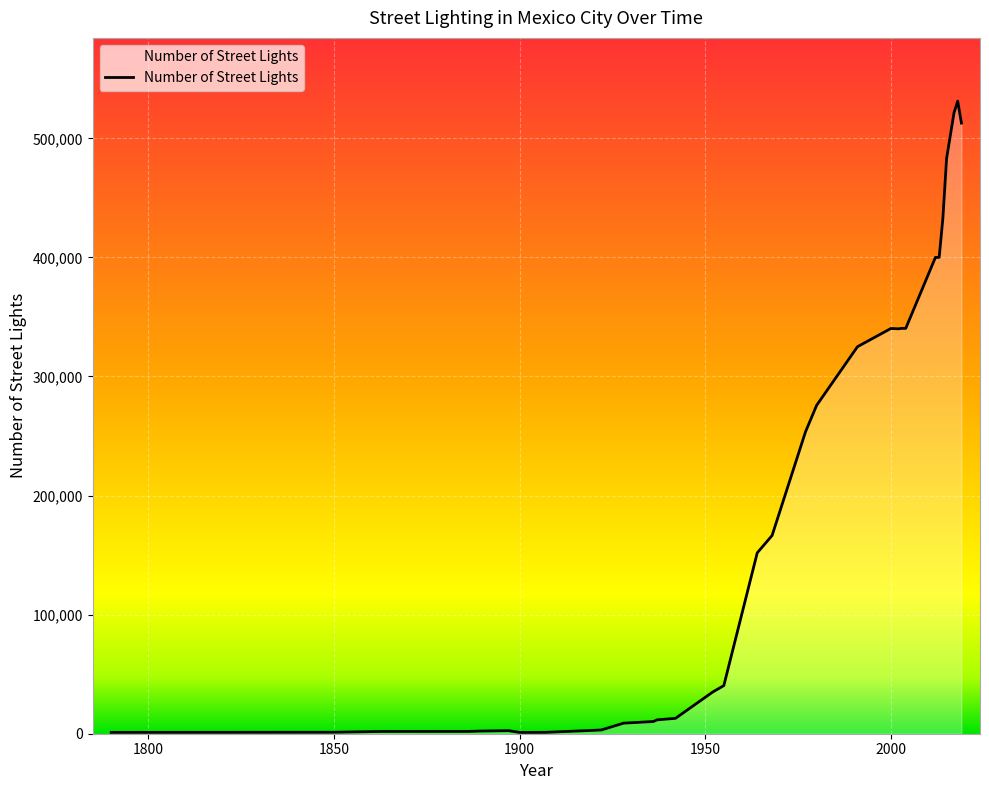

What is the greatest value displayed?

531217